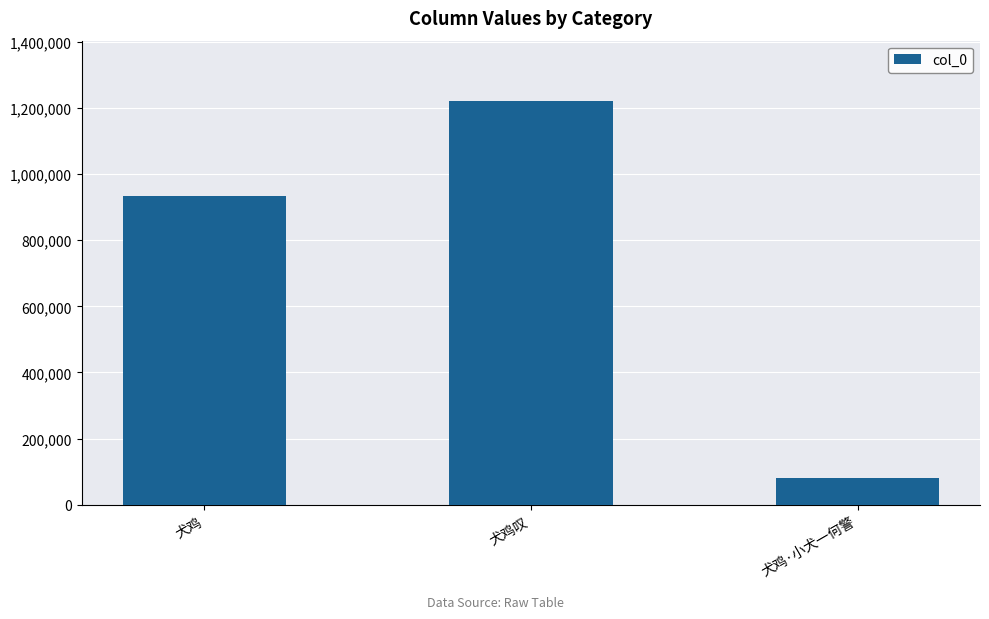

Rank the categories by value from highest to lowest.

犬鸡叹, 犬鸡, 犬鸡·小犬一何警